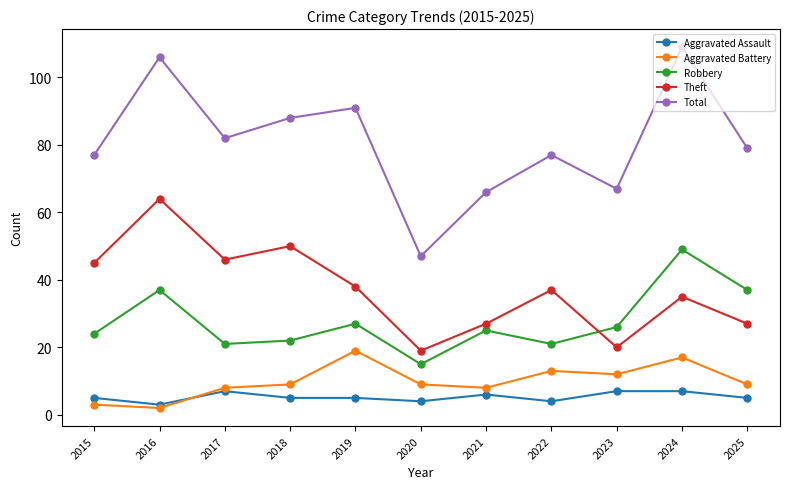

Where is the first local minimum for Aggravated Battery?

2016